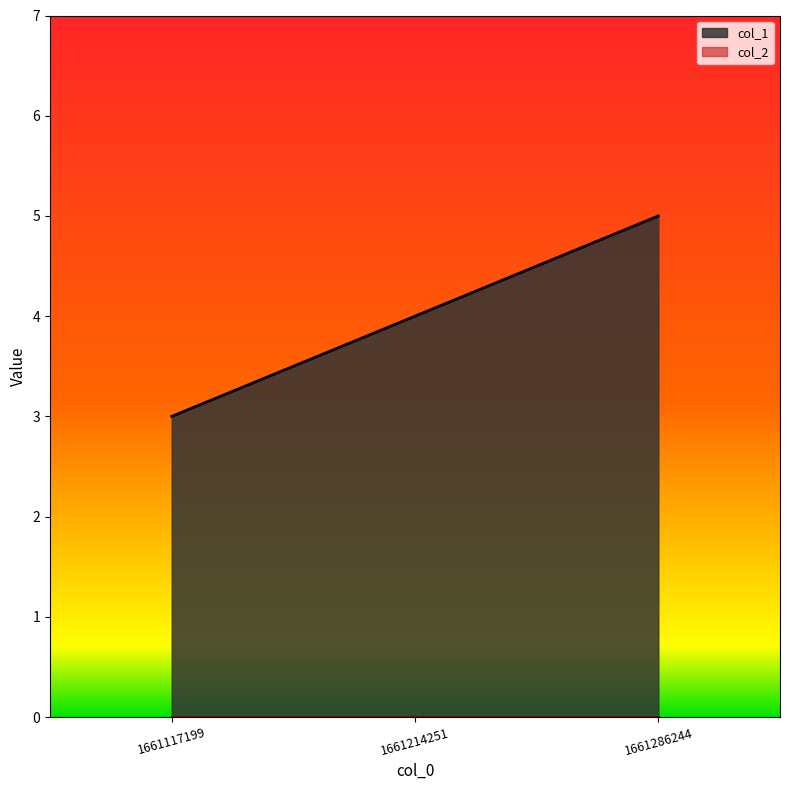

Rank the categories by value from lowest to highest.

1661117199, 1661214251, 1661286244